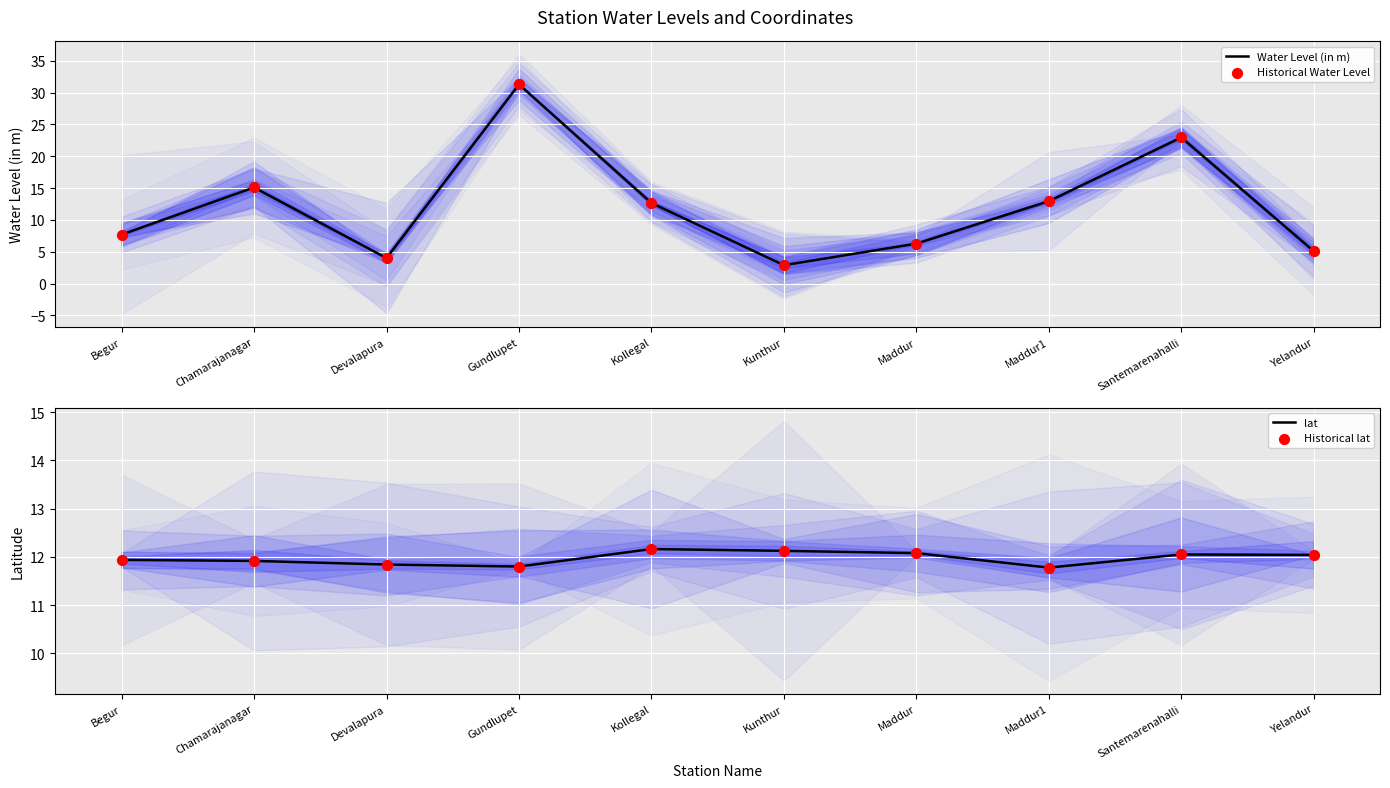

Which series contains the highest Y value?

Water Level (in m)